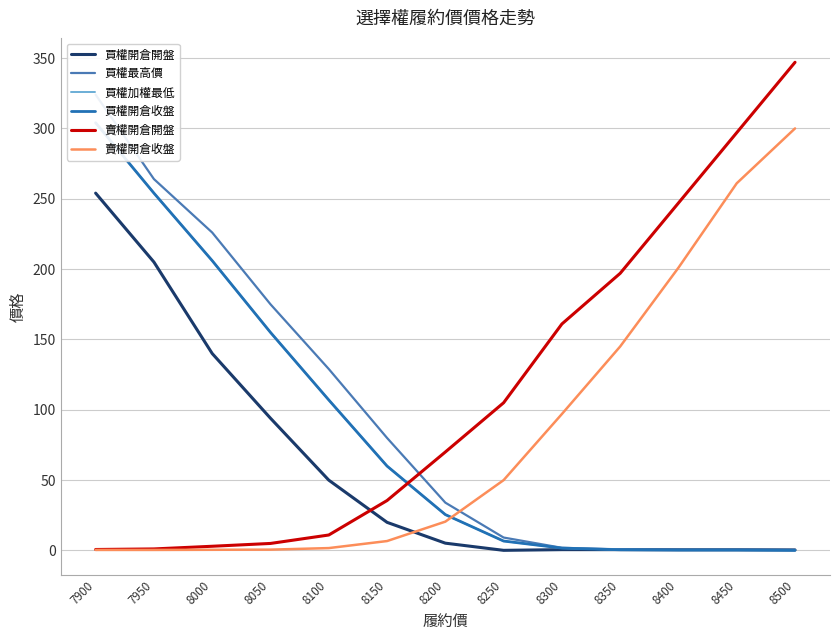

What is the total value across all series at 8400?

449.6